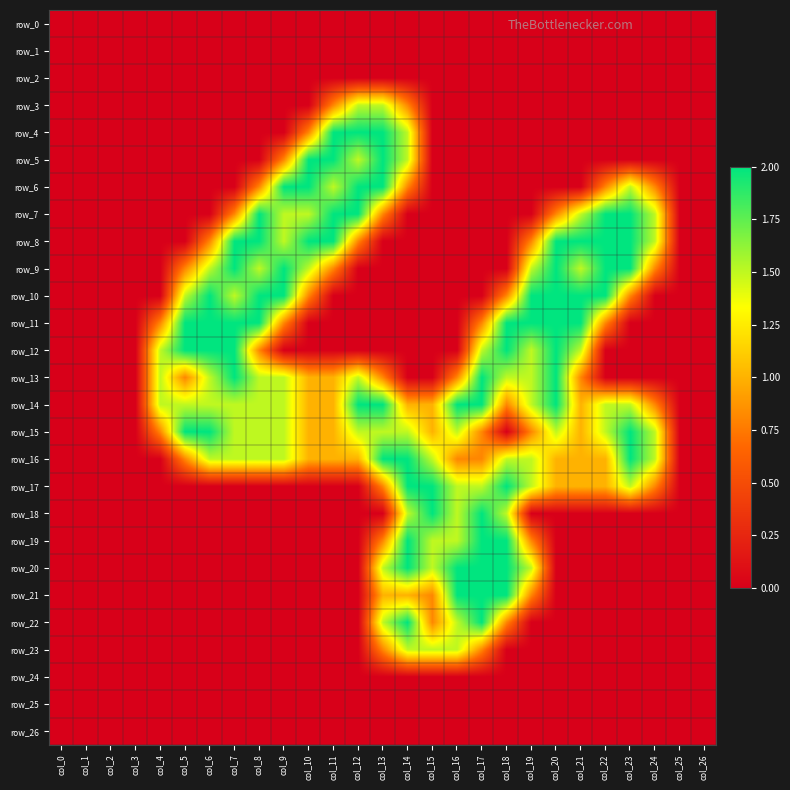

Which series changed the most between col_12 and col_25?

row_4